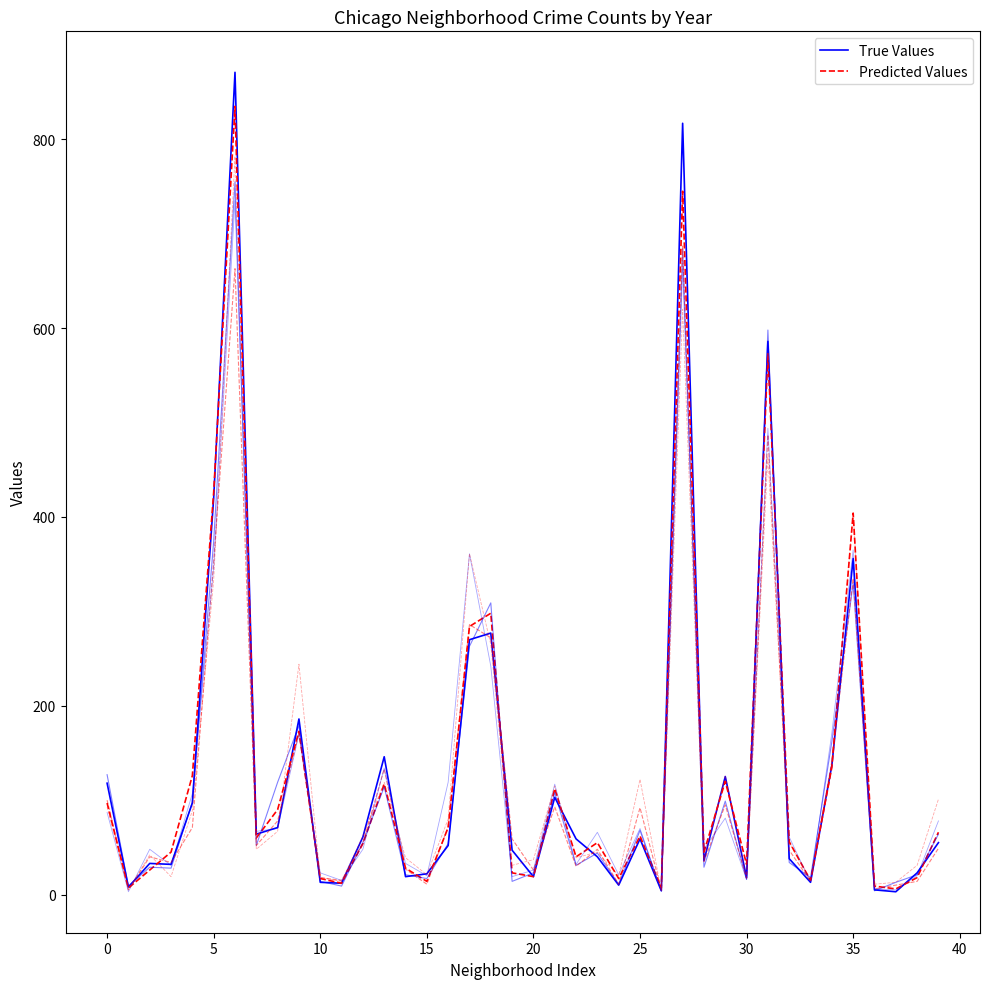

What is the highest value of the Predicted Values series?

835